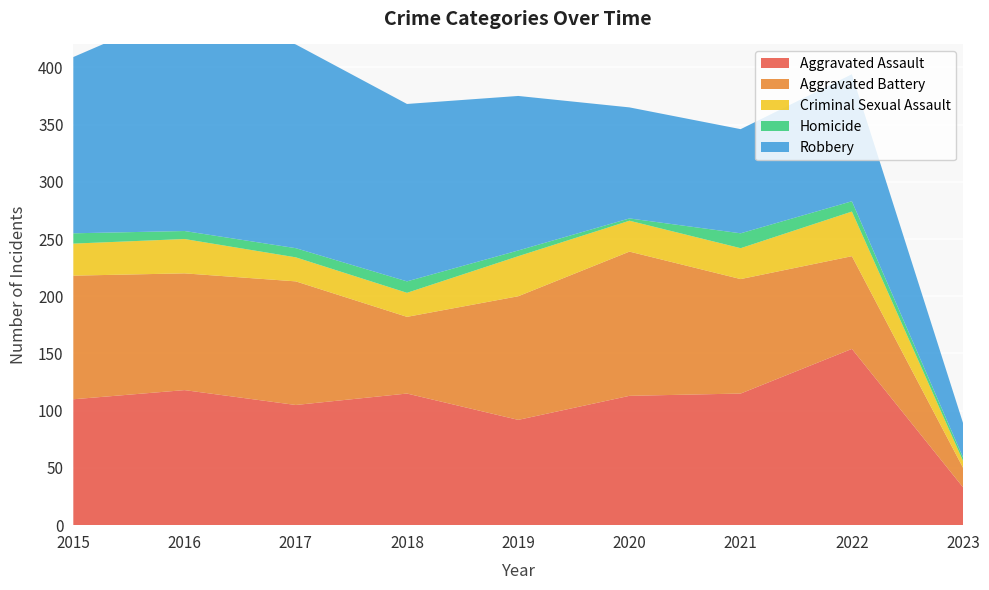

Reading left to right, list all the values displayed in this chart.

Aggravated Assault: 110	118	105	115	92	113	115	154	33
Aggravated Battery: 108	102	108	67	108	126	100	81	17
Criminal Sexual Assault: 28	30	21	21	35	27	27	39	6
Homicide: 9	7	8	10	5	2	13	9	3
Robbery: 154	194	178	155	135	97	91	111	30